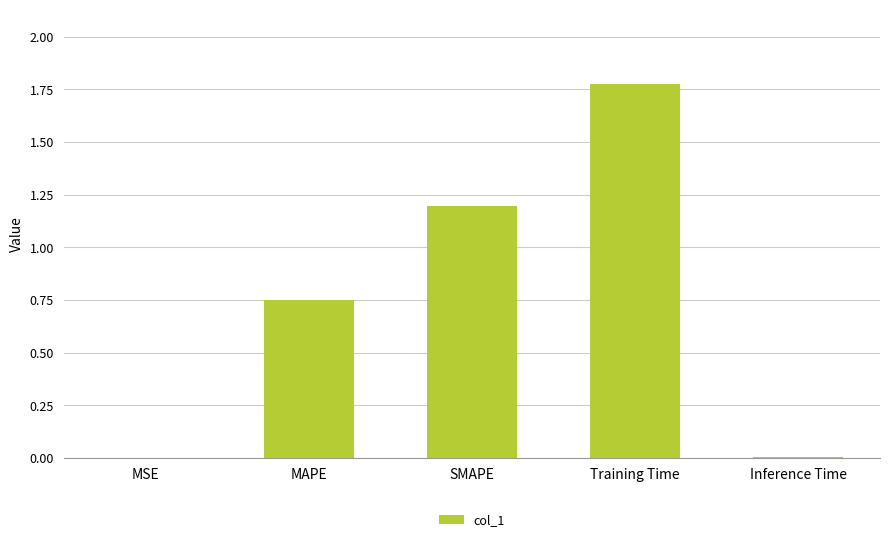

How many distinct data groups are displayed?

1